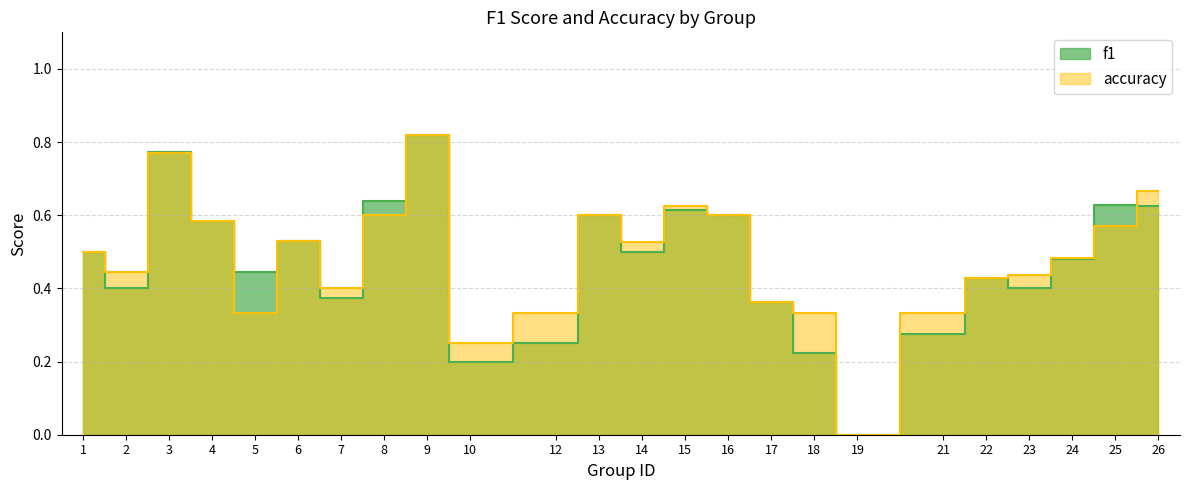

Which series has the widest spread of values?

f1